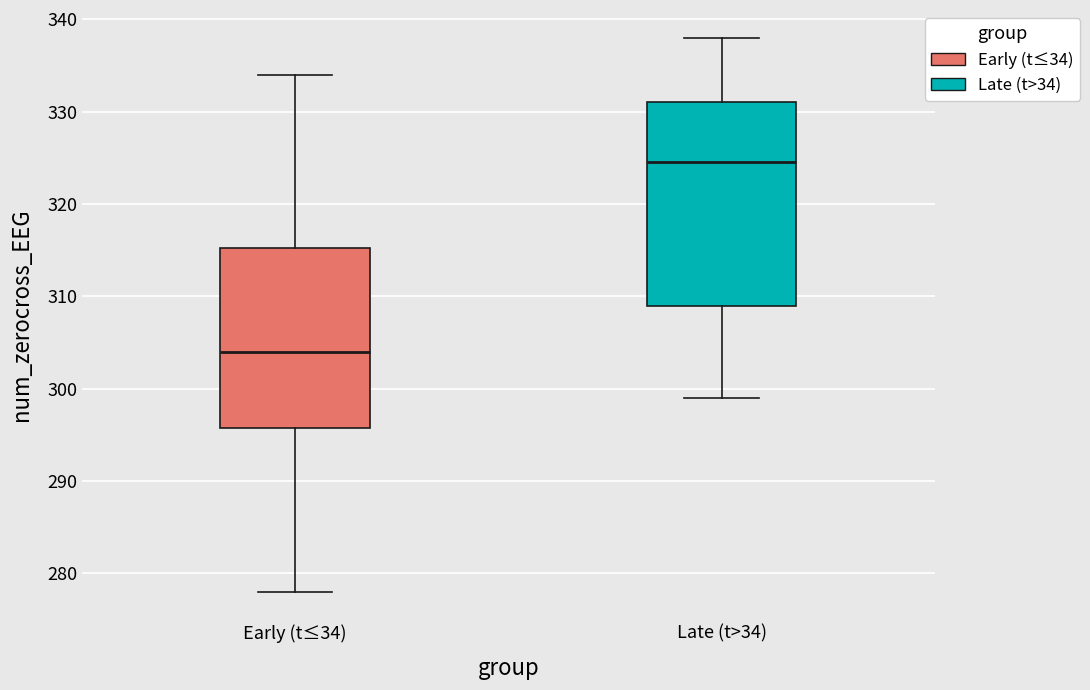

Which box has the lowest median line?

Early (t≤34)